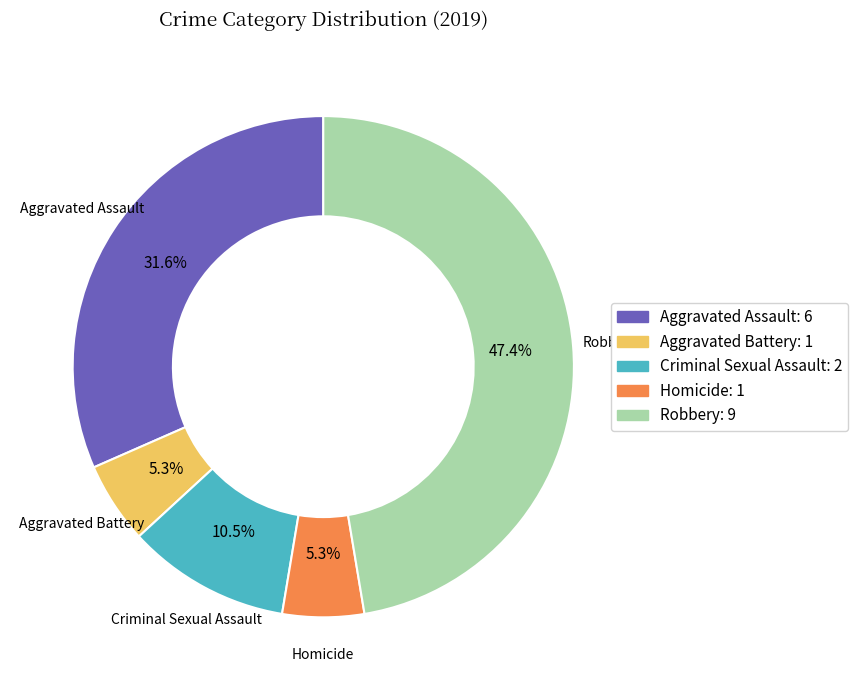

Does Homicide account for over 50% of the chart?

No